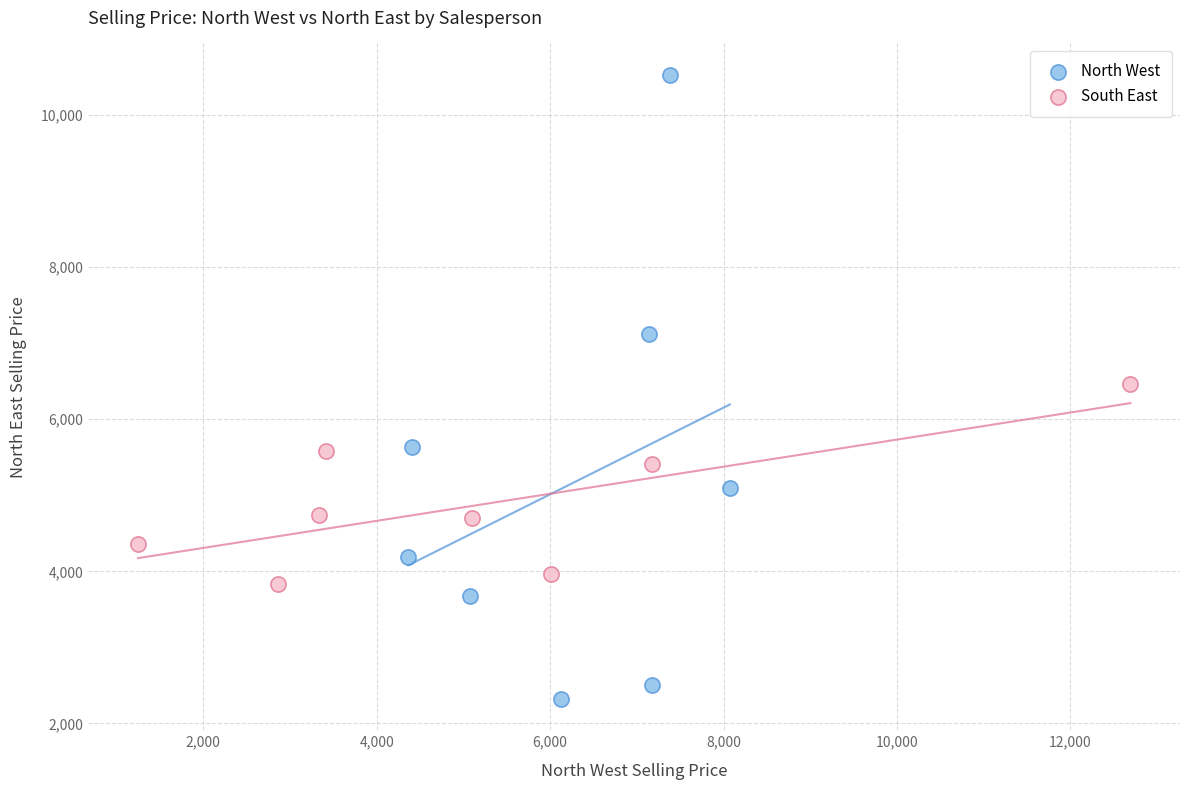

Which series reaches the maximum Y coordinate?

North West